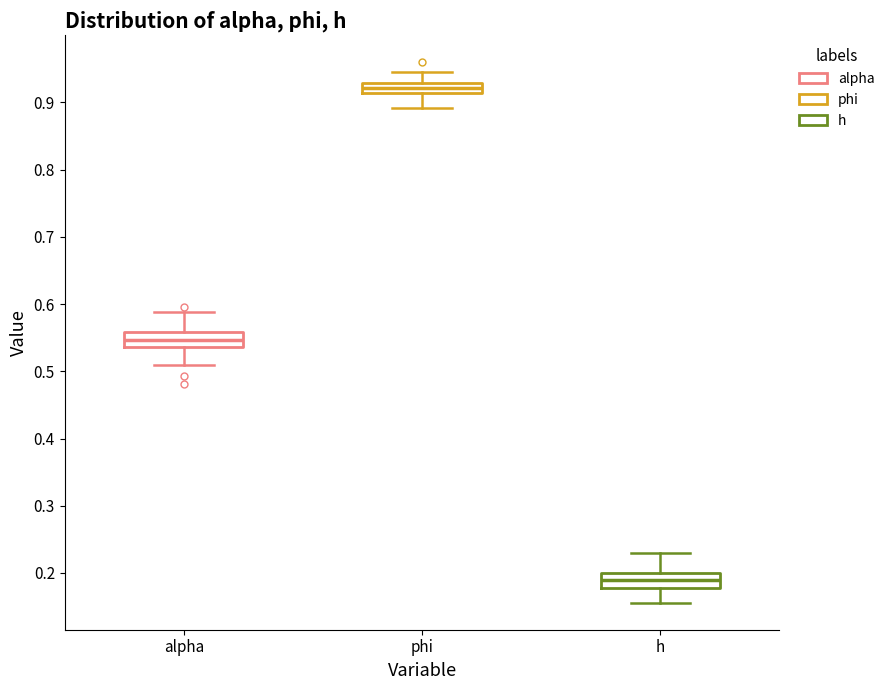

Reading left to right, transcribe this box plot: for each box, give where its median line is, the range the box spans, and where its two whiskers end, as read against the y-axis. The values are not printed on the chart, so give them approximately, as read against the axis.

alpha: median 0.55, box 0.54 to 0.56, whiskers 0.51 to 0.59
phi: median 0.92, box 0.91 to 0.93, whiskers 0.89 to 0.95
h: median 0.19, box 0.18 to 0.20, whiskers 0.16 to 0.23